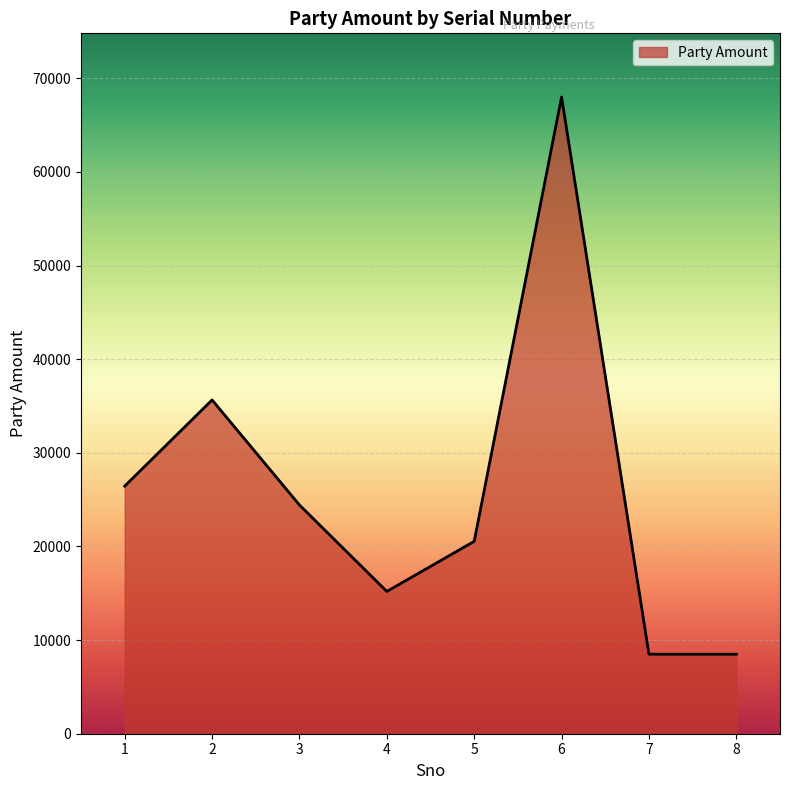

What is the minimum value shown in the chart?

8492